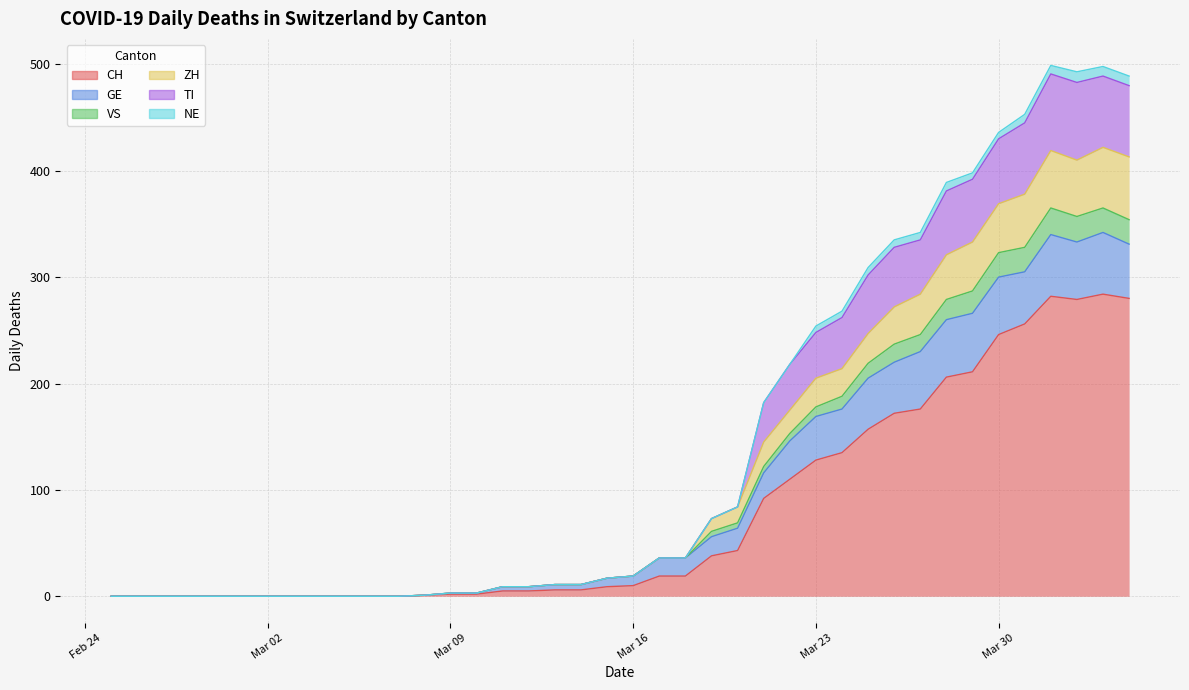

What are all the series names shown in the legend?

CH, GE, VS, ZH, TI, NE